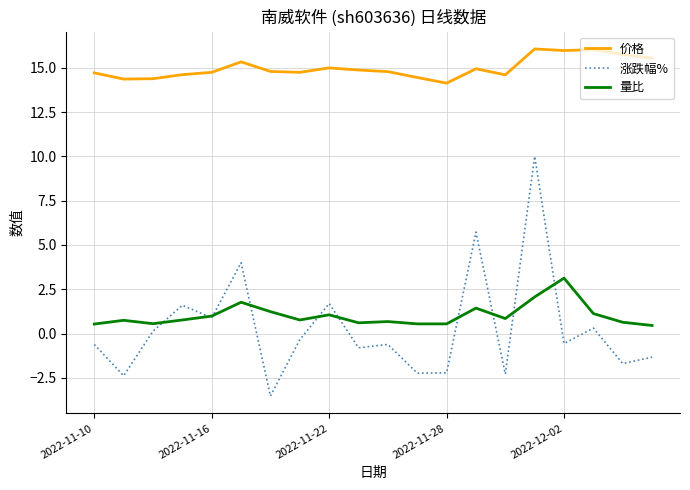

Rank the series by their maximum value, from highest to lowest.

价格, 涨跌幅%, 量比